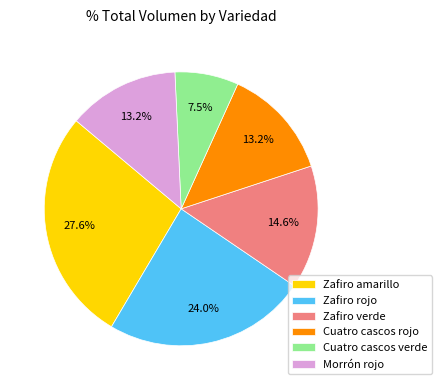

Is Morrón rojo the majority of the pie?

No